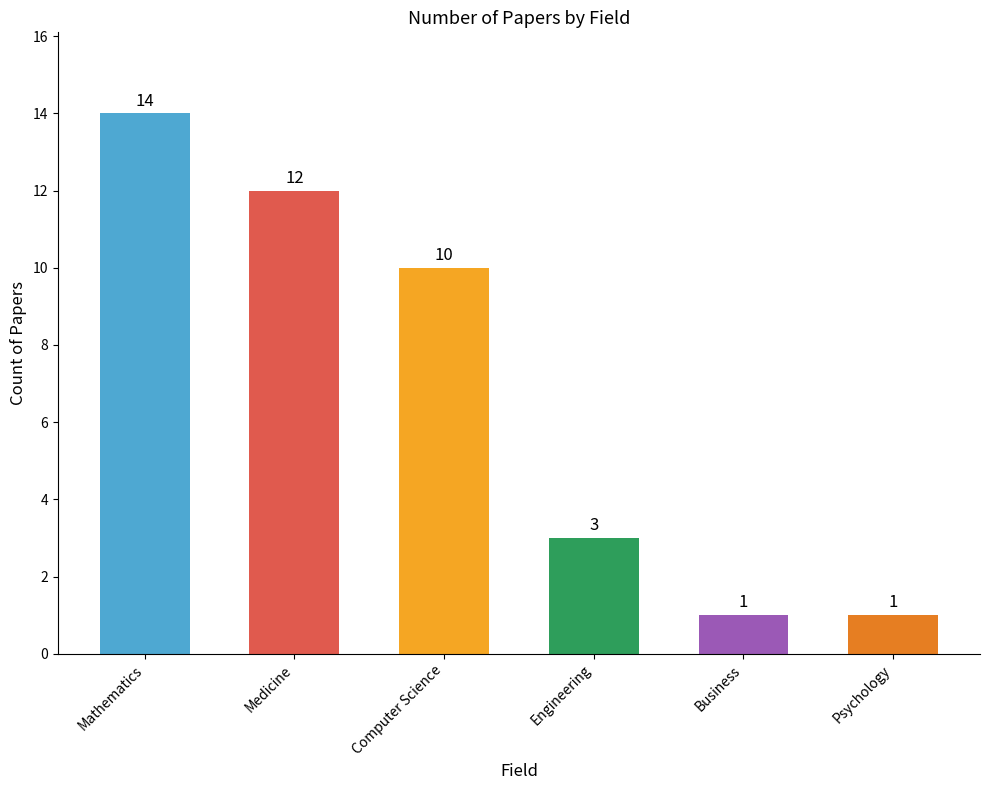

What is the greatest value displayed?

14